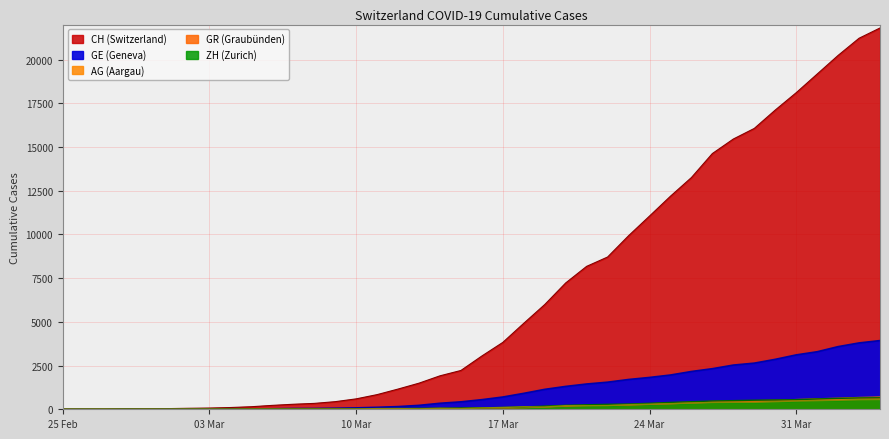

Which series has the largest range (max minus min)?

CH